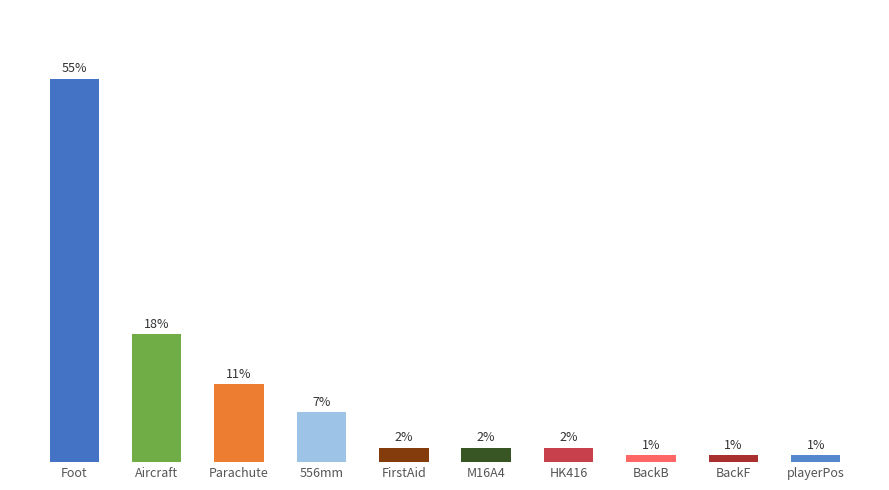

What is the label of the 2nd bar from the left?

Aircraft